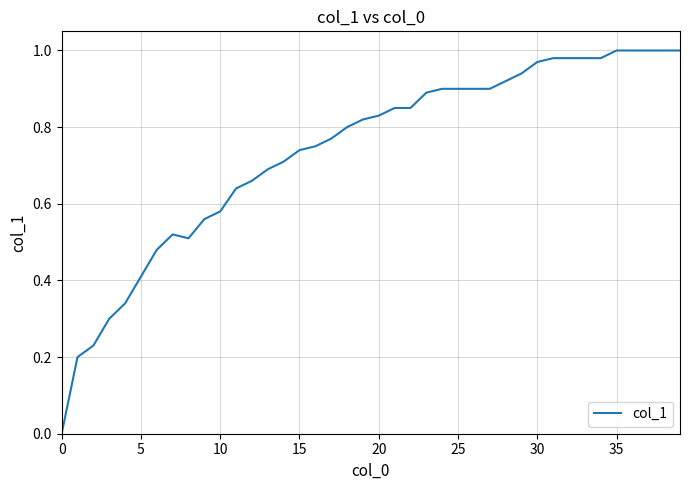

True or false: the data shows 1.6 at 30.

False